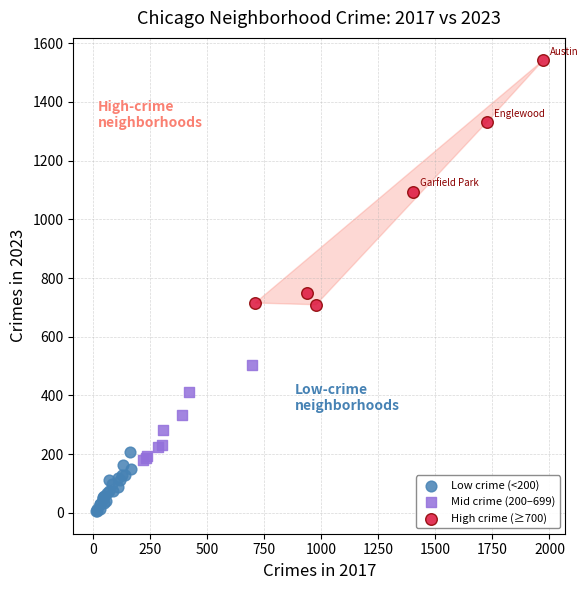

Which series has the largest Y range (max minus min)?

High crime (≥700)